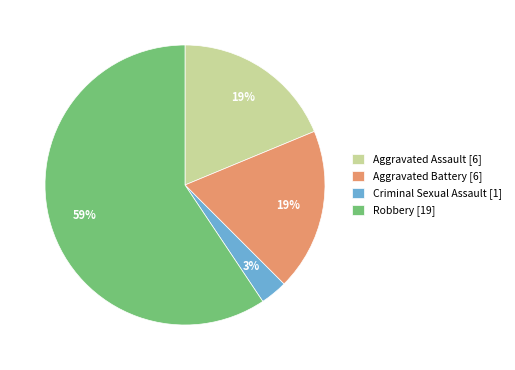

Is there any slice that represents more than half of the pie?

Yes